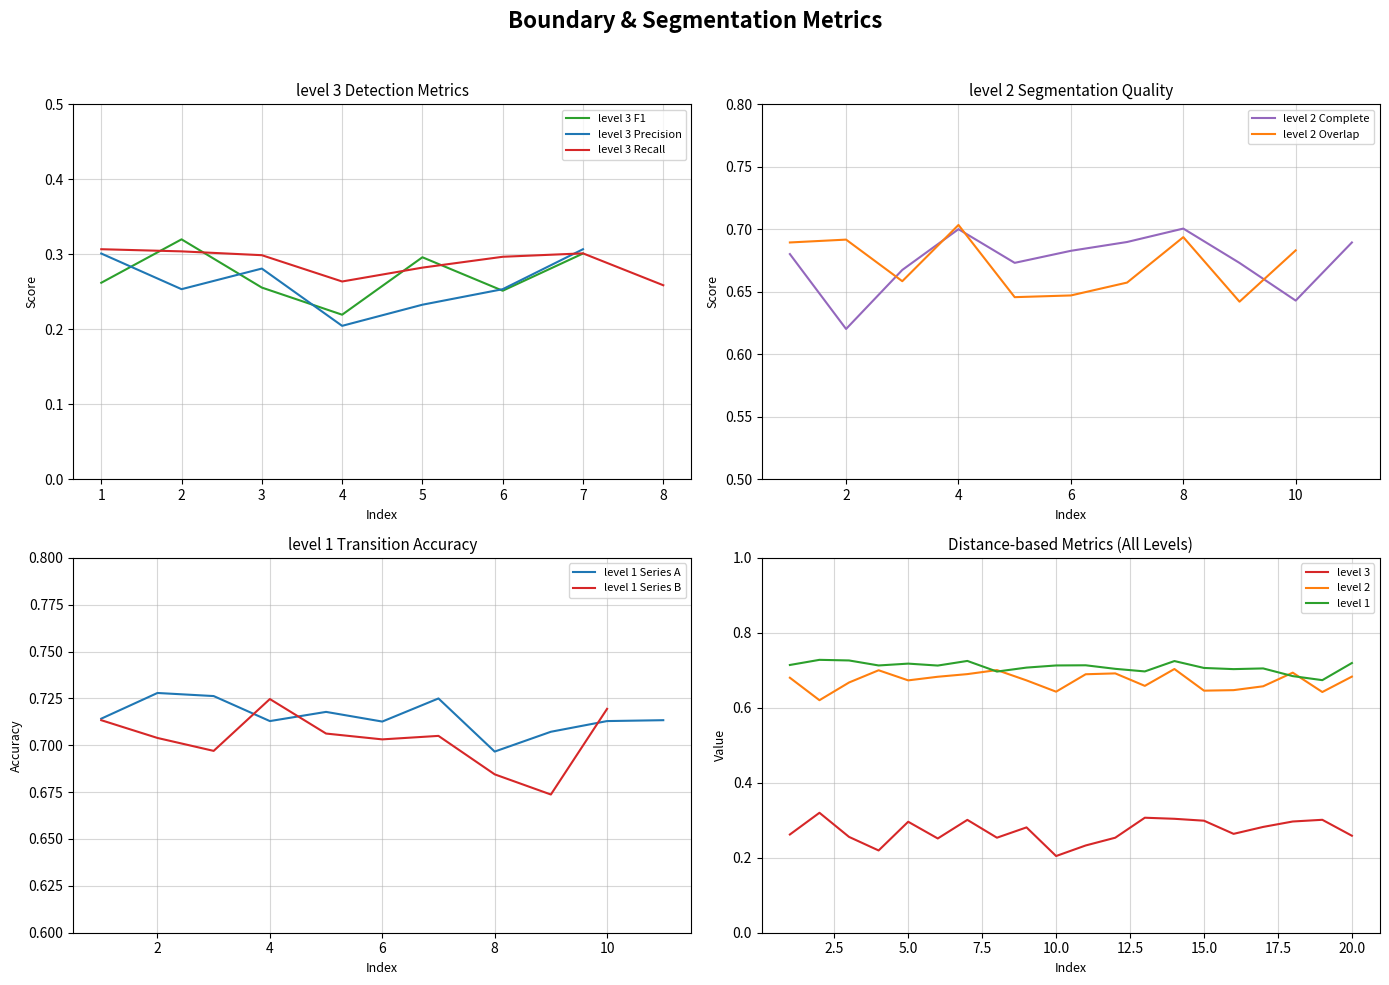

True or false: level 3 and level 1 intersect in this chart.

False